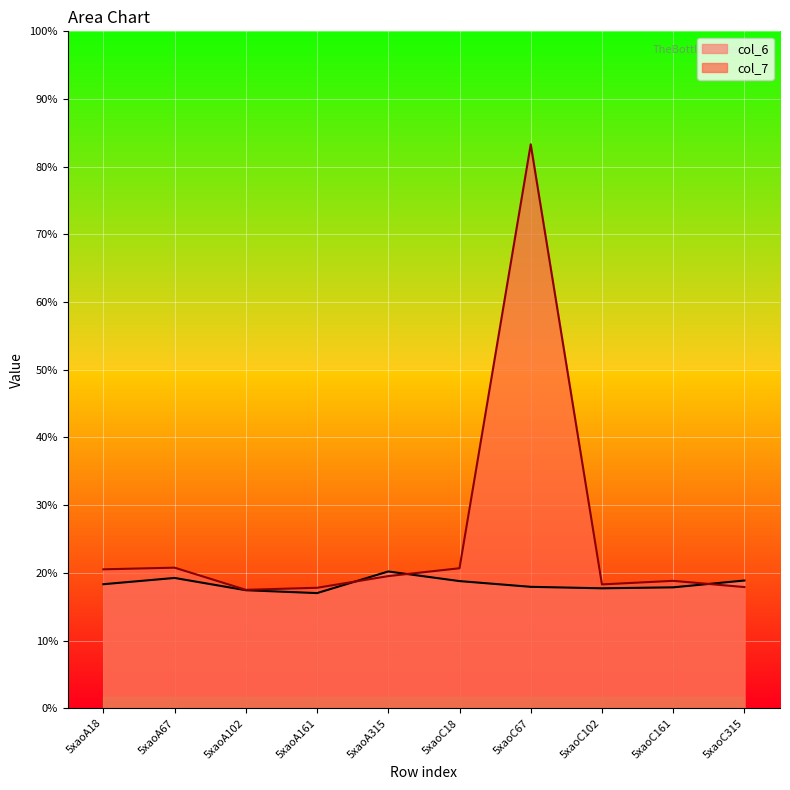

At which category is the sum across all series the highest?

5xaoC67